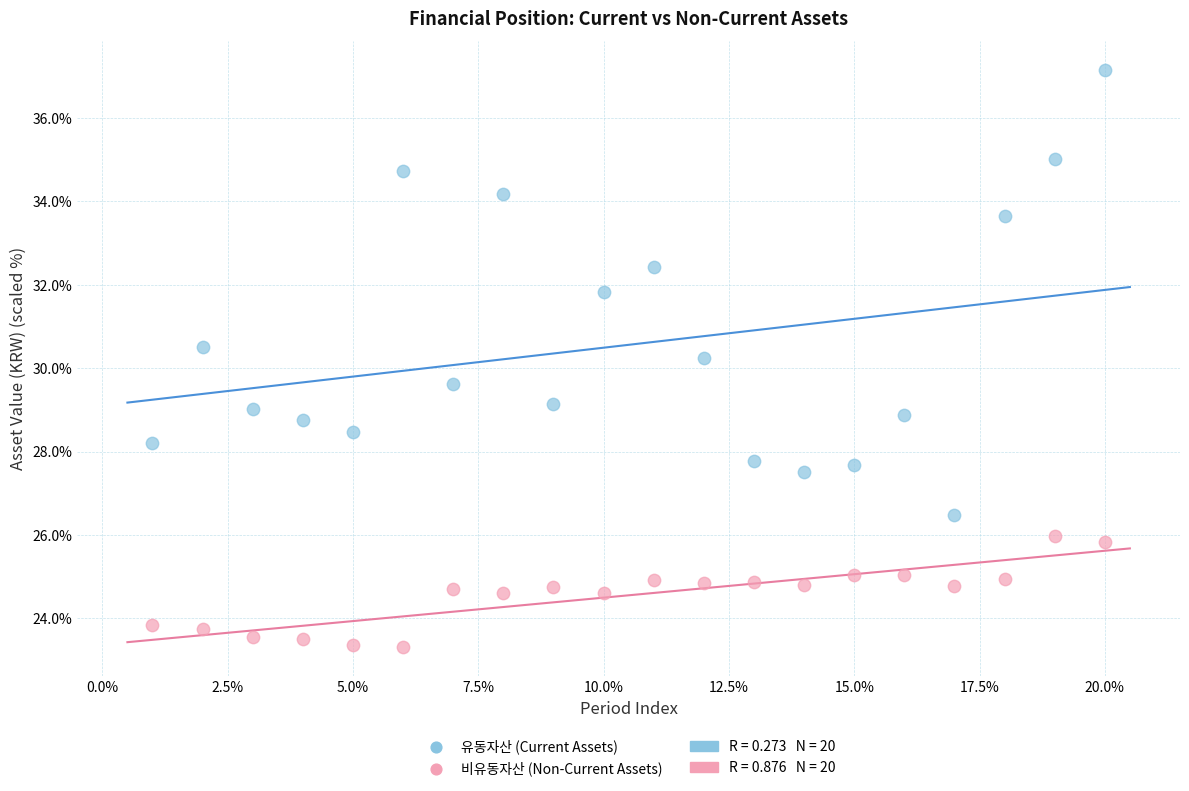

In the 유동자산 (Current Assets) series, what Y value is closest to 31?

30.5